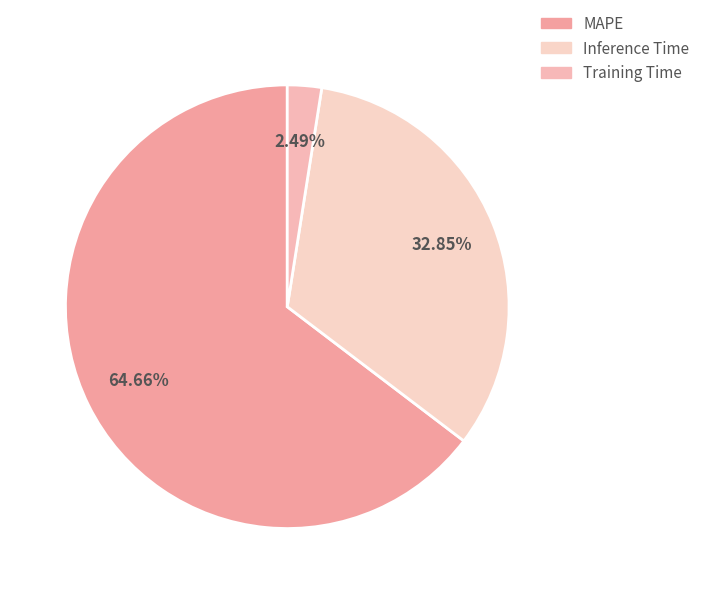

What is the largest slice in the pie chart?

MAPE